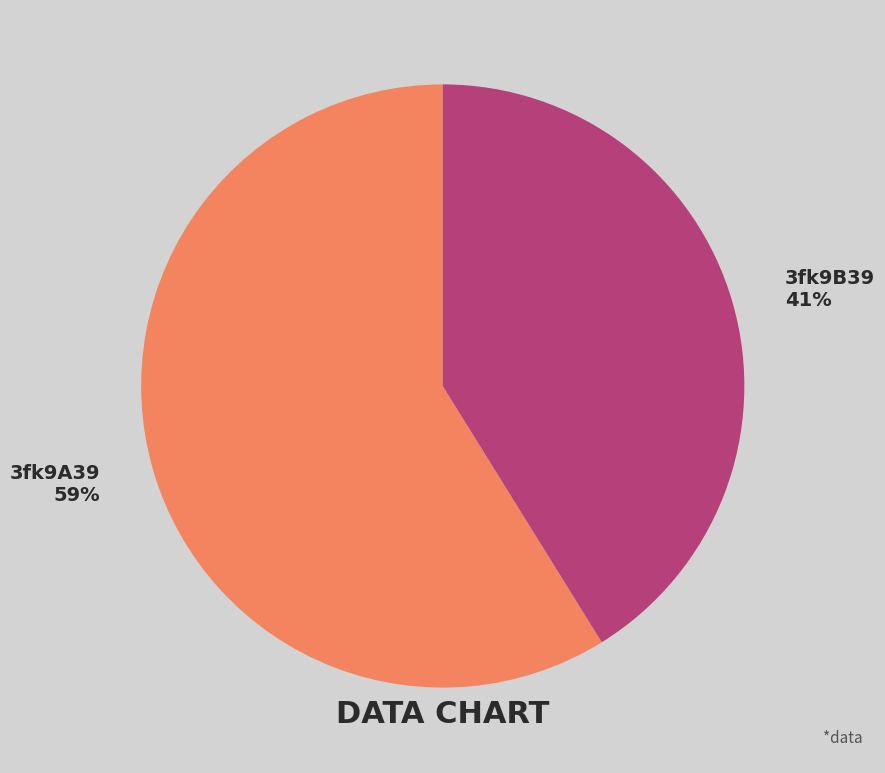

Is it true that 3fk9A39 is 65% of the pie?

False